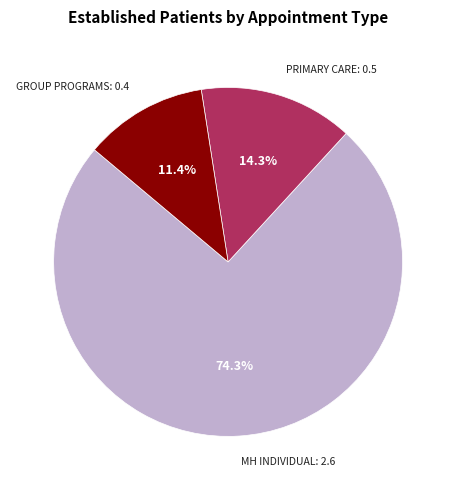

To the nearest percent, what is the average slice percentage?

33%